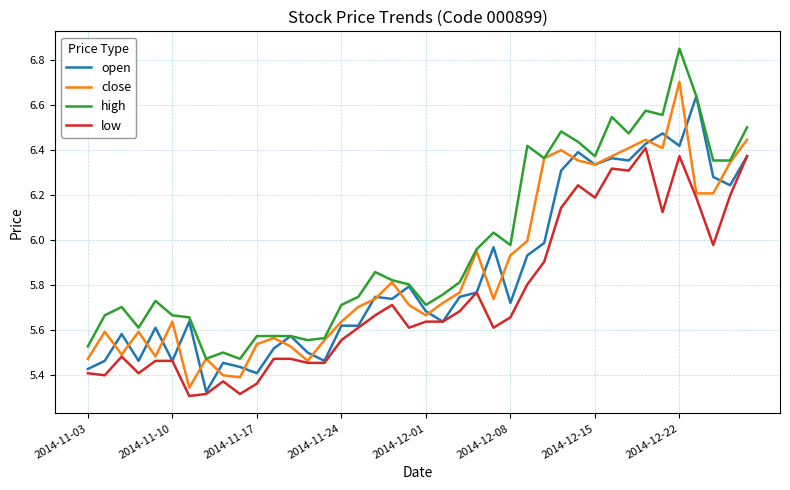

True or false: low and high intersect in this chart.

False